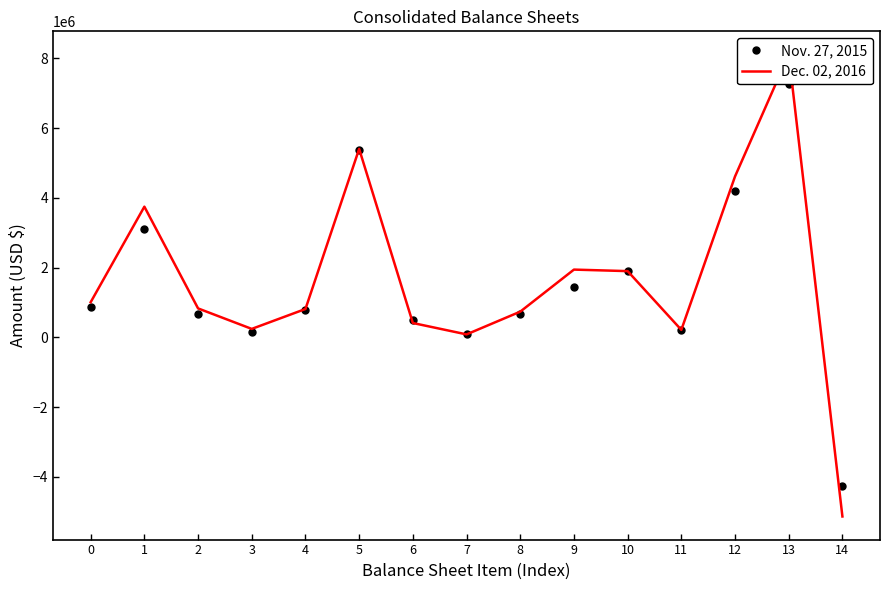

At which label is Dec. 02, 2016 closest to 1491022?

10